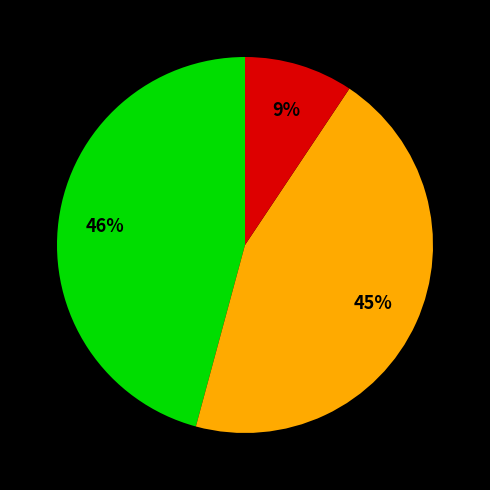

To the nearest percent, what is the average slice percentage?

33%